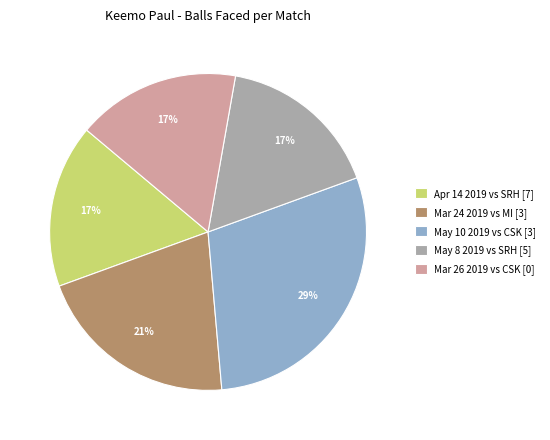

Do May 8 2019 vs SRH [5] and May 10 2019 vs CSK [3] together represent more than half of the pie?

No